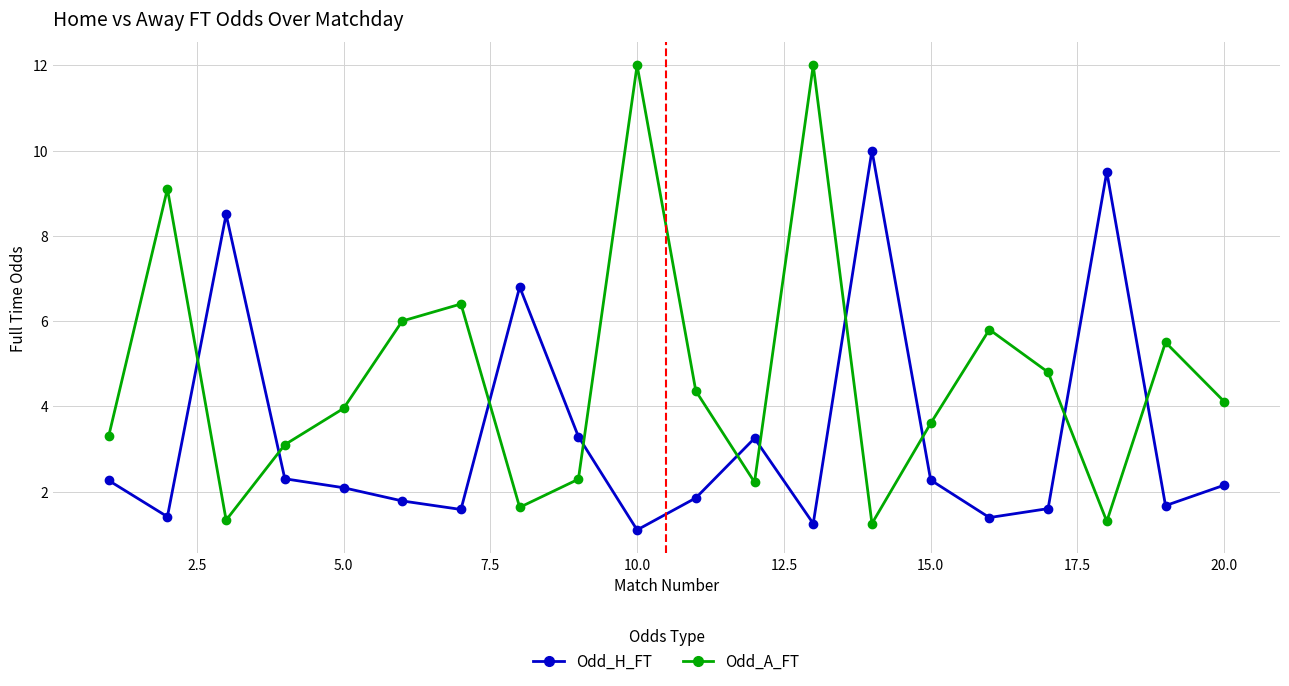

What is the difference between the second highest and minimum values in the Odd_H_FT series?

8.4